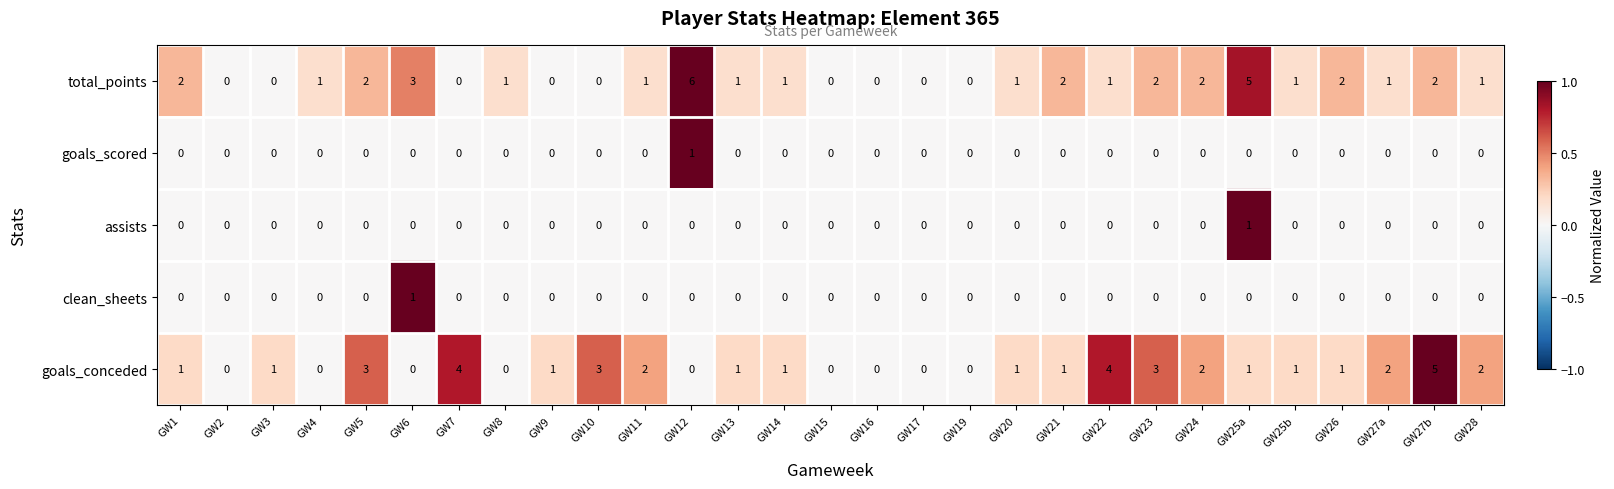

Count the goals_scored values in the range 0 to 1.

29